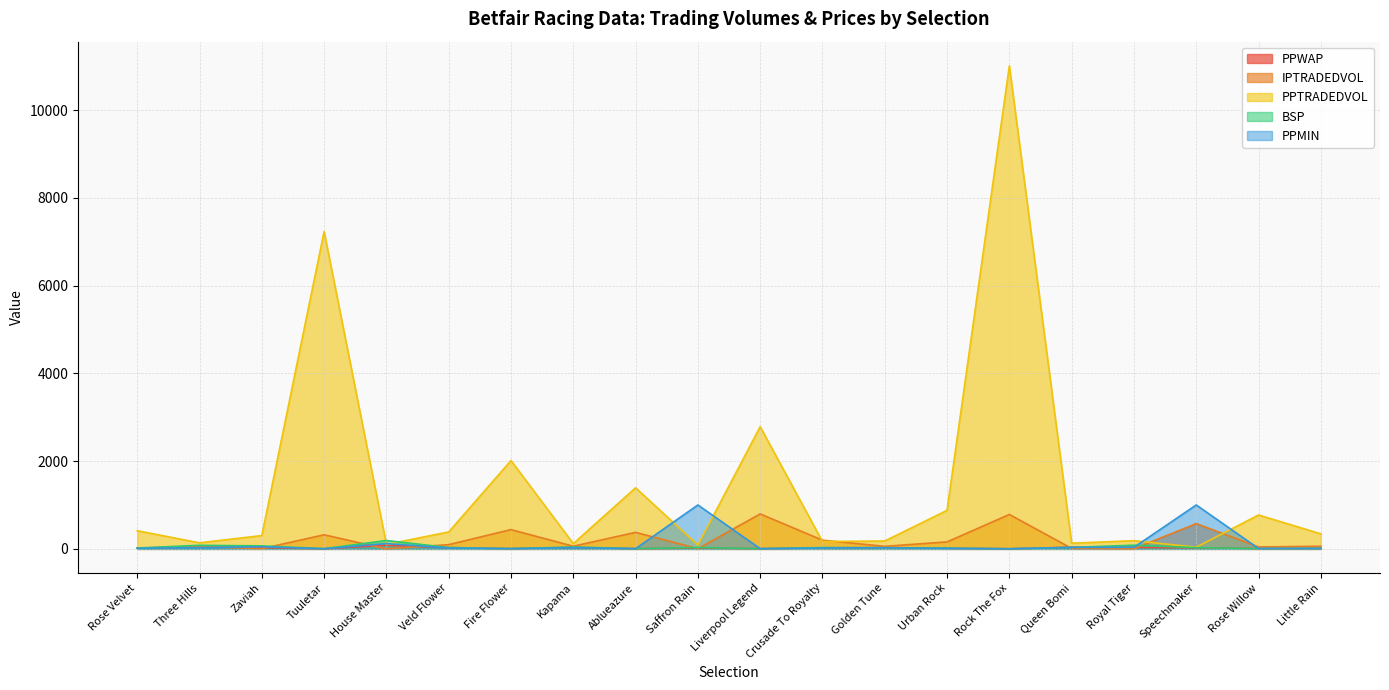

What is the greatest value displayed?

11011.2